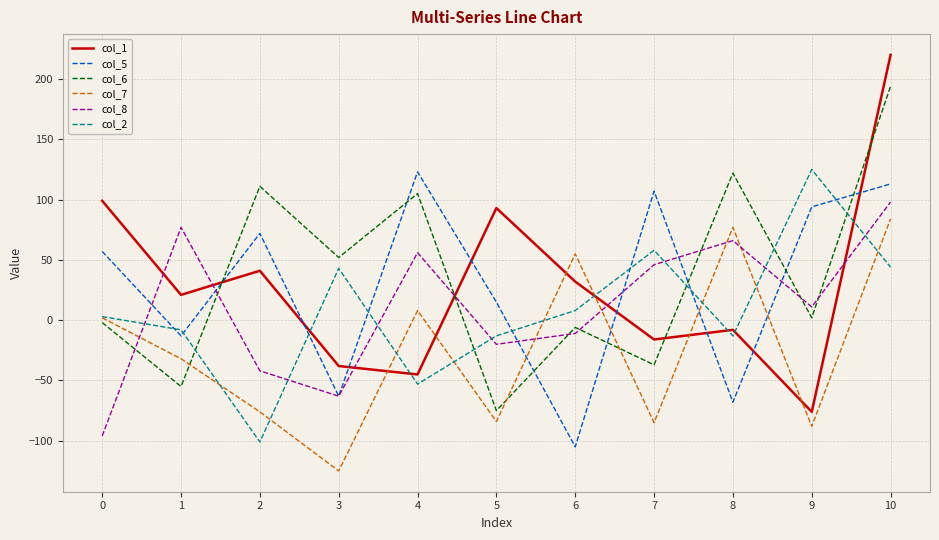

Which series ends up on top after the final intersection of col_1 and col_8?

col_1